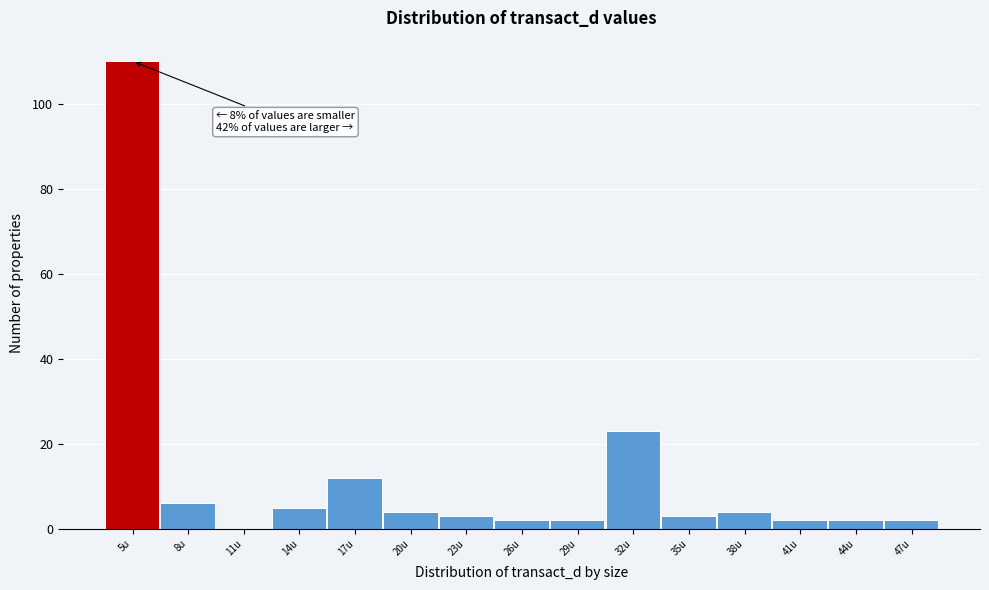

Reading right to left, extract all data points from this chart.

47u=2	44u=2	41u=2	38u=4	35u=3	32u=23	29u=2	26u=2	23u=3	20u=4	17u=12	14u=5	11u=0	8u=6	5u=110